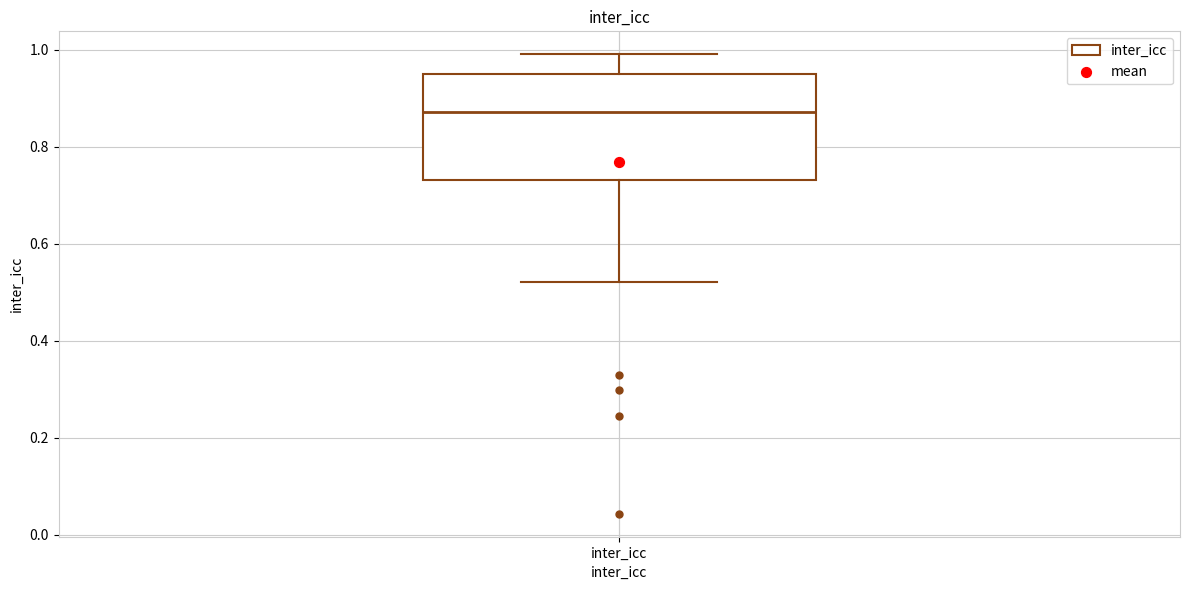

Transcribe this box plot: give where the median line is, the range the box spans, and where the two whiskers end, as read against the y-axis. The values are not printed on the chart, so give them approximately, as read against the axis.

median 0.88, box 0.74 to 0.94, whiskers 0.52 to 1.00